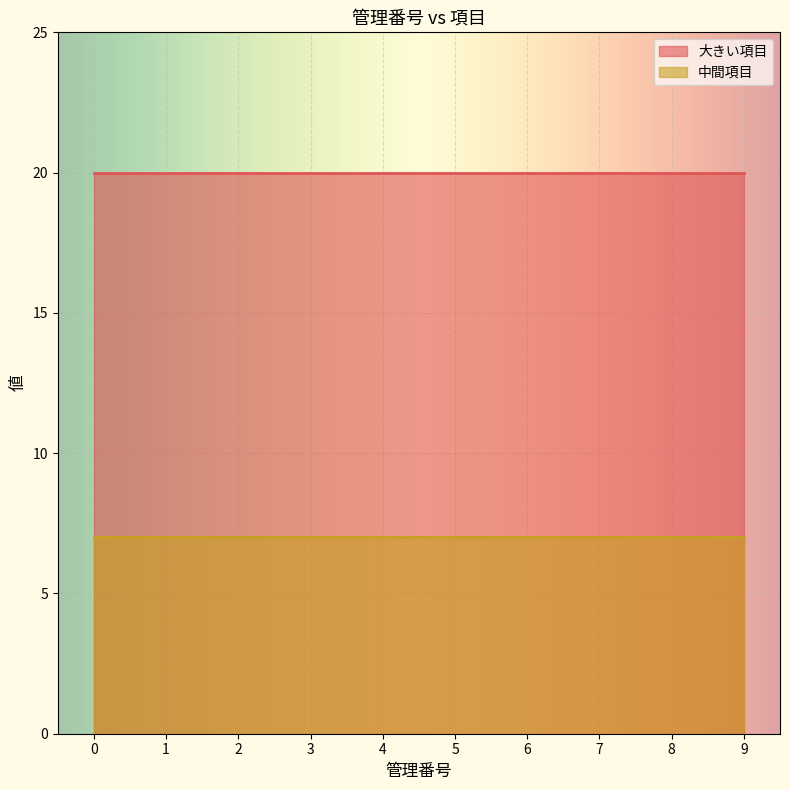

True or false: 大きい項目 and 中間項目 intersect in this chart.

False